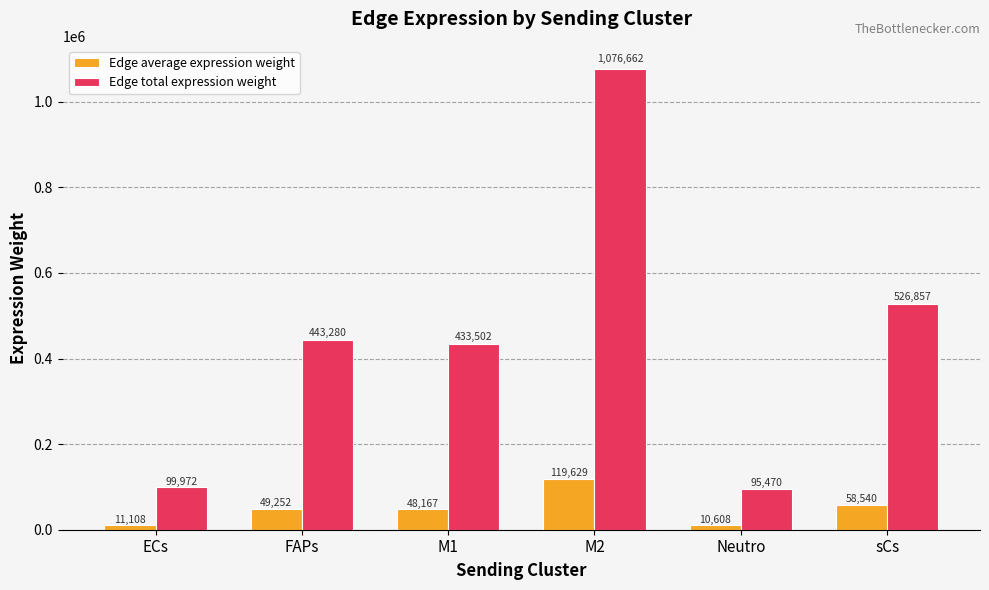

What are all the series names shown in the legend?

Edge average expression weight, Edge total expression weight